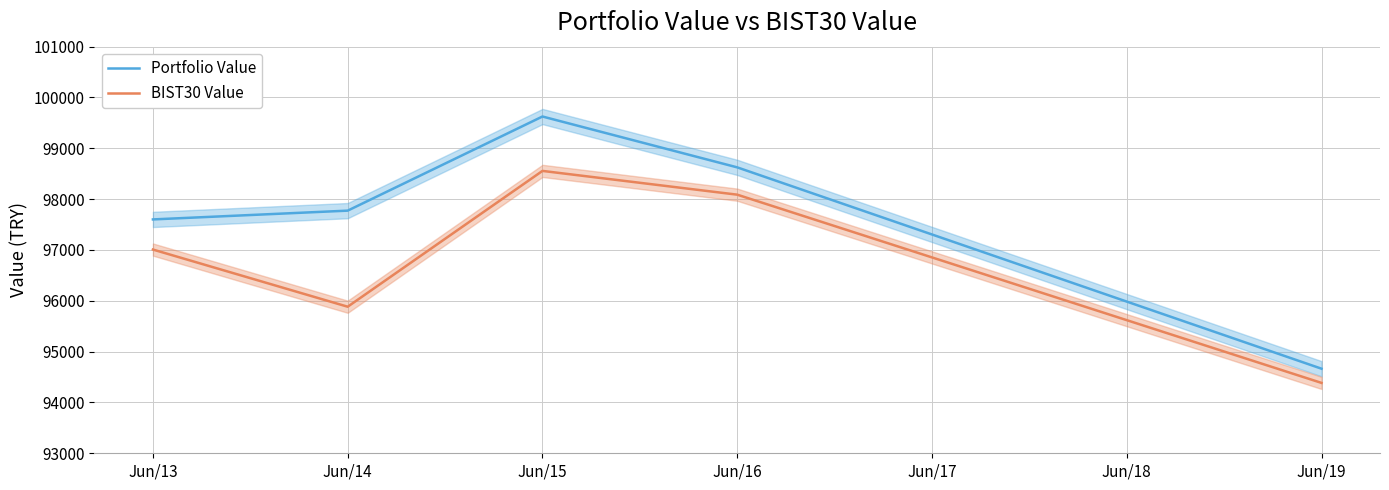

The value of BIST30 Value at Jun/15 is 162392.7. True or false?

False